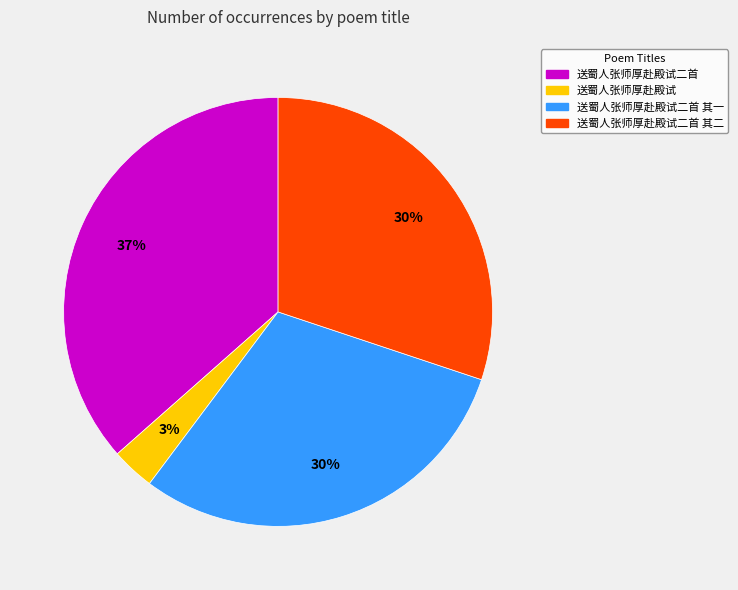

How many segments does this pie chart have?

4